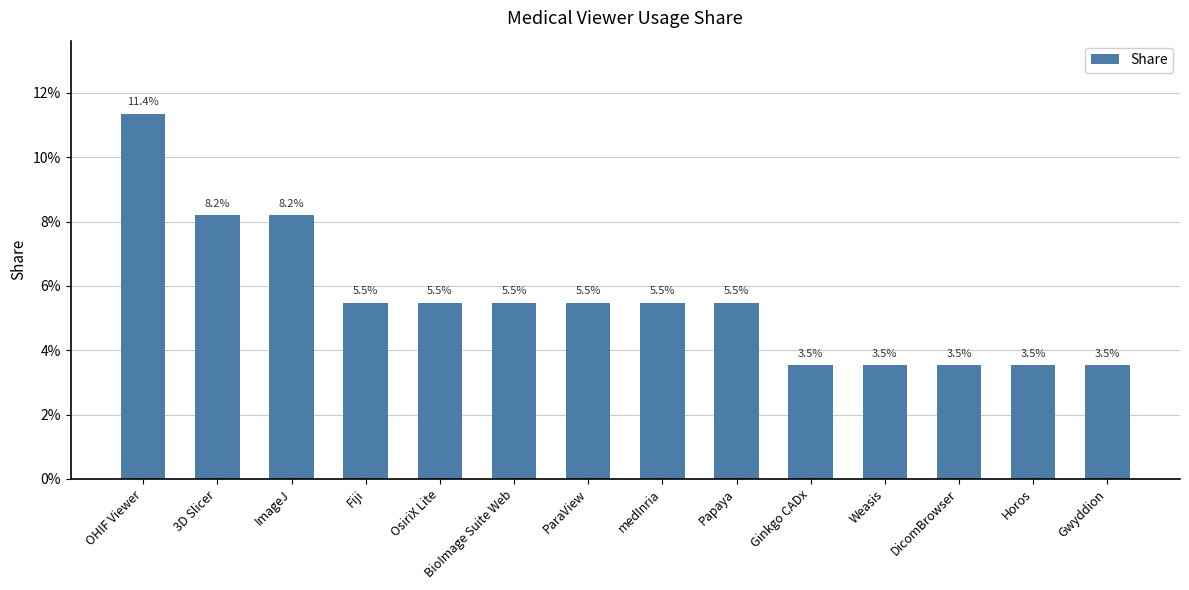

Does the chart contain any negative values?

No